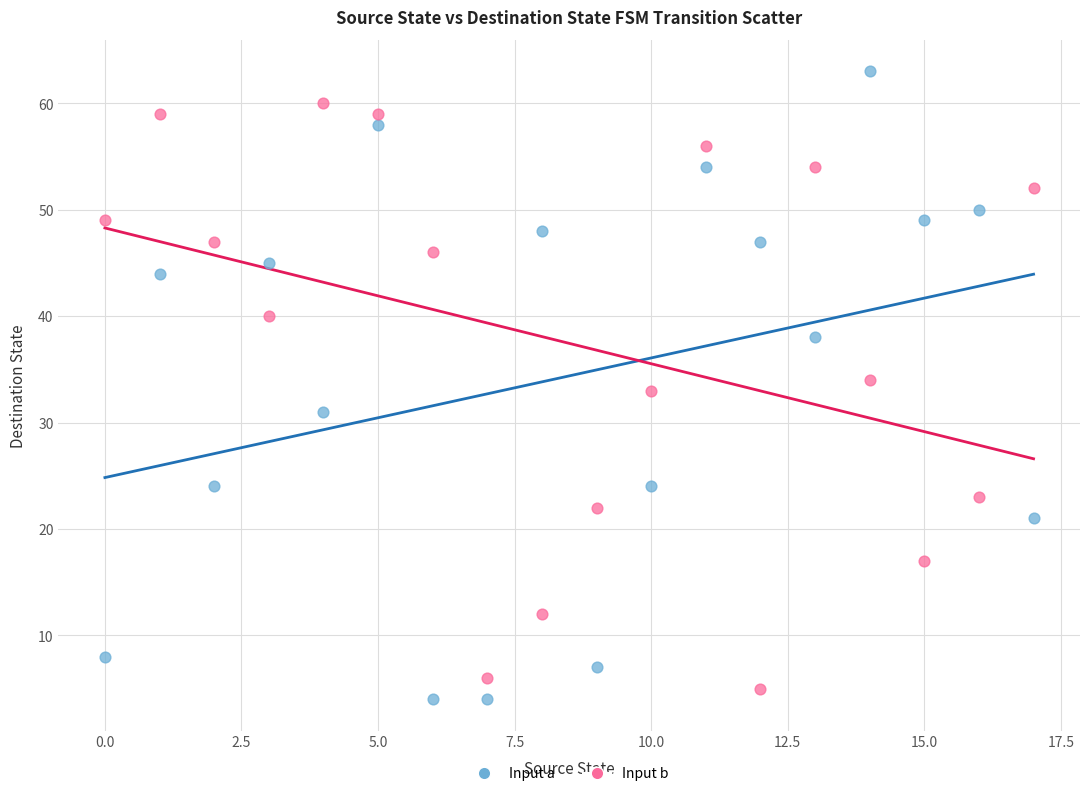

Across all data points, what is the range of Y values (max minus min)?

59